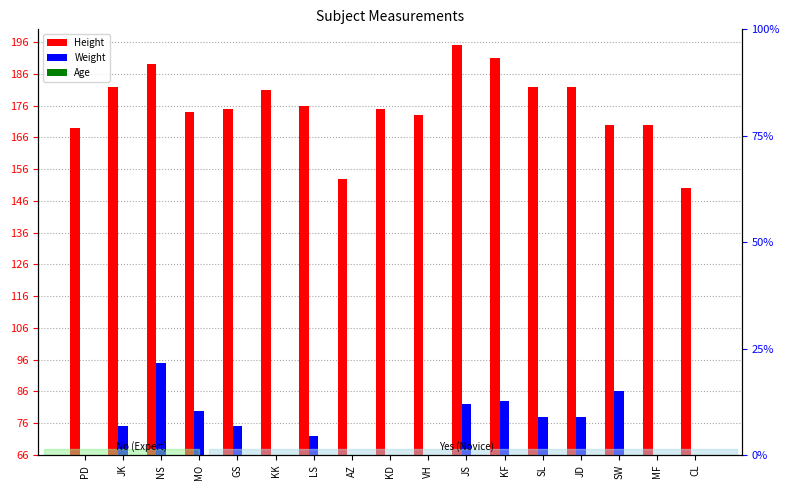

At how many categories does at least one series exceed 177?

7